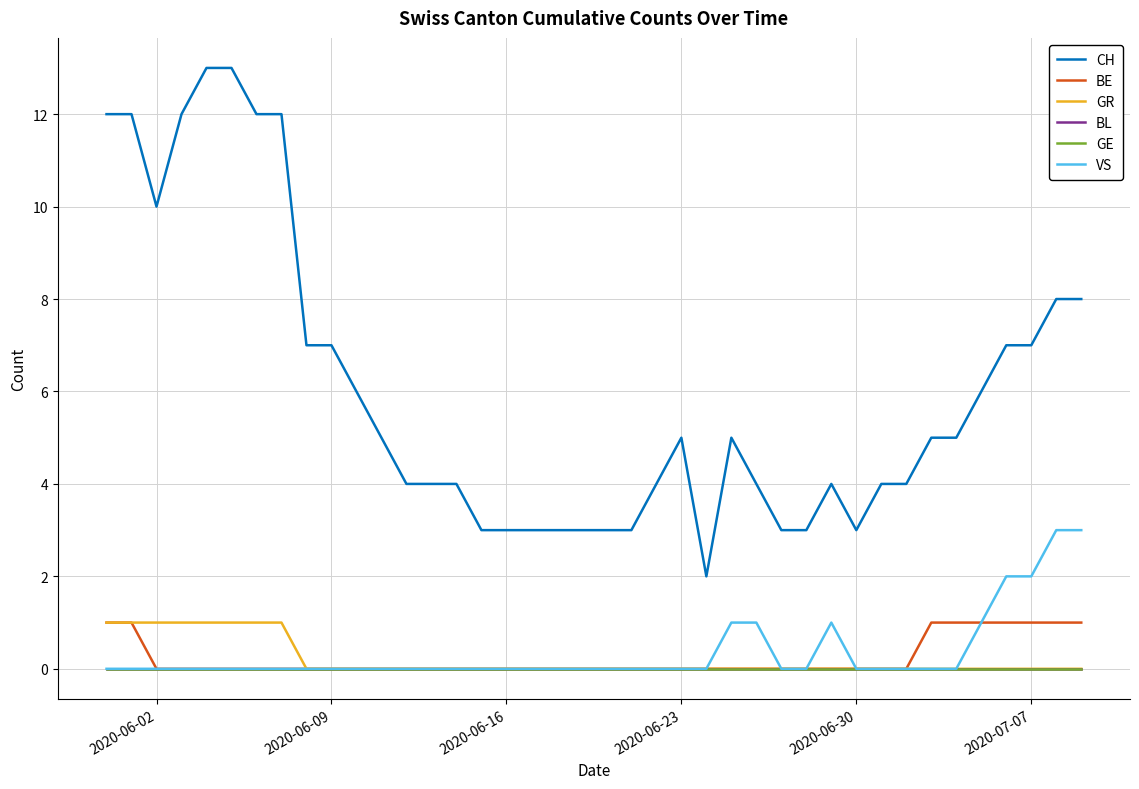

Is this an area chart (filled region under the line)?

No